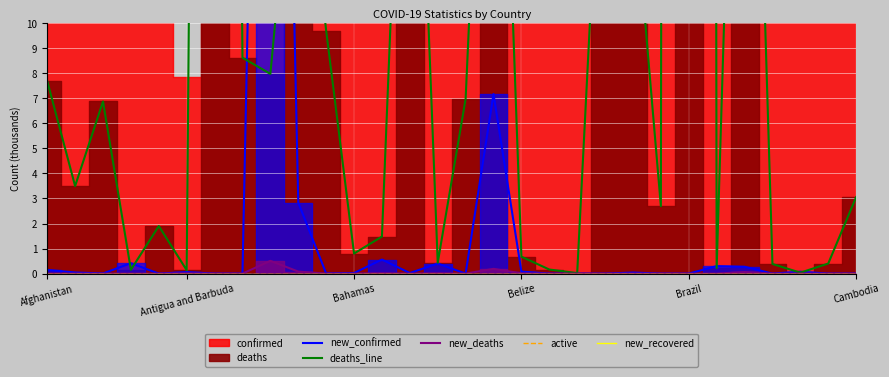

What is the difference between the highest and lowest values at 26?

0.4